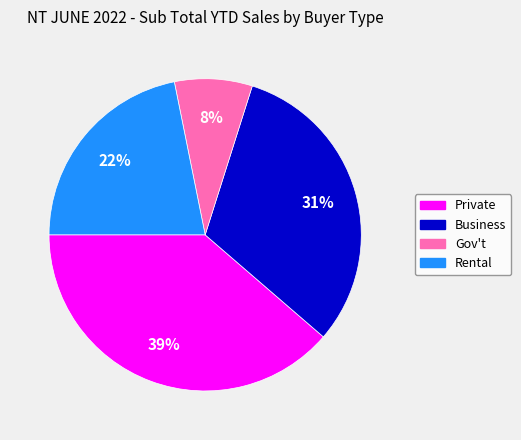

Does Gov't represent more than half of the total?

No